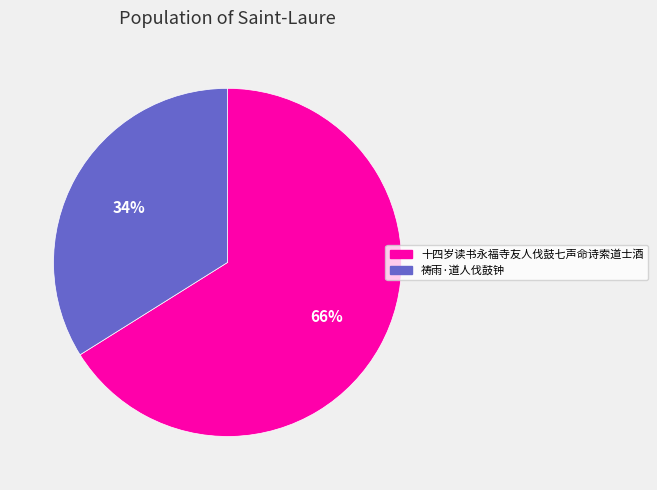

Do 祷雨·道人伐鼓钟 and 十四岁读书永福寺友人伐鼓七声命诗索道士酒 together represent more than half of the pie?

Yes